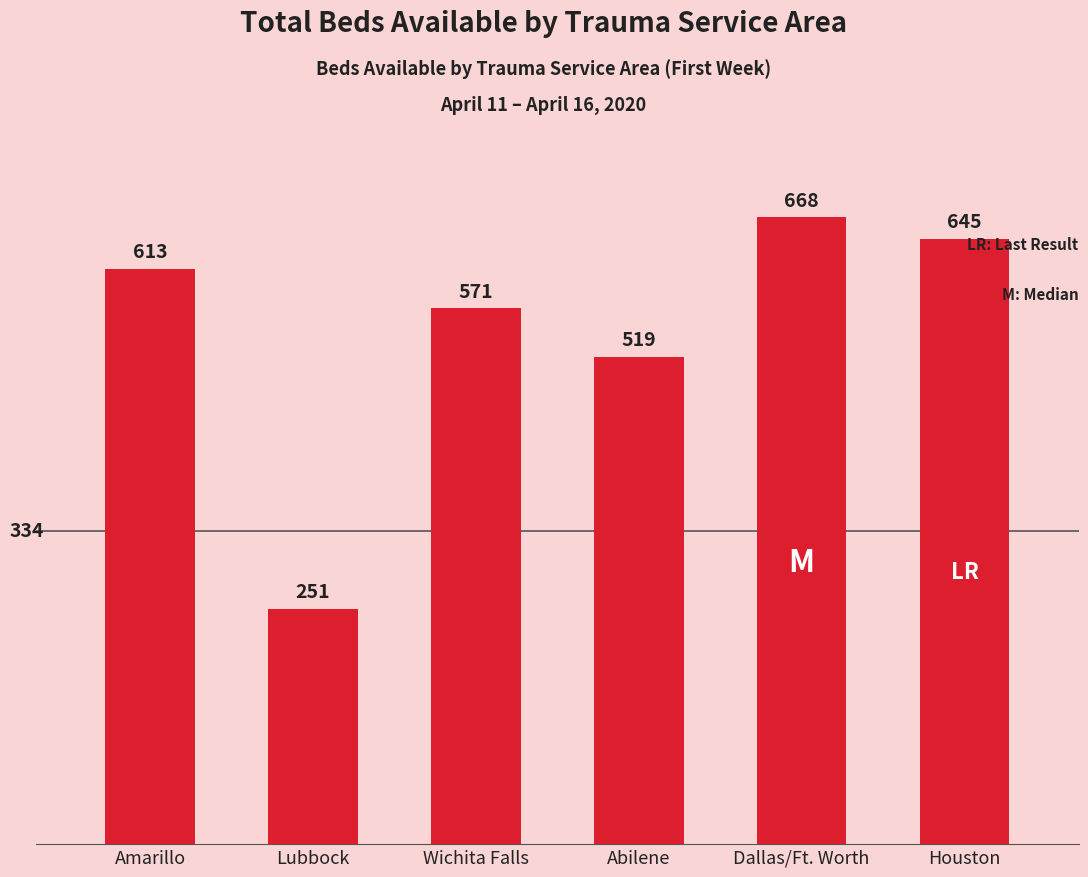

How many data points are less than 613?

3